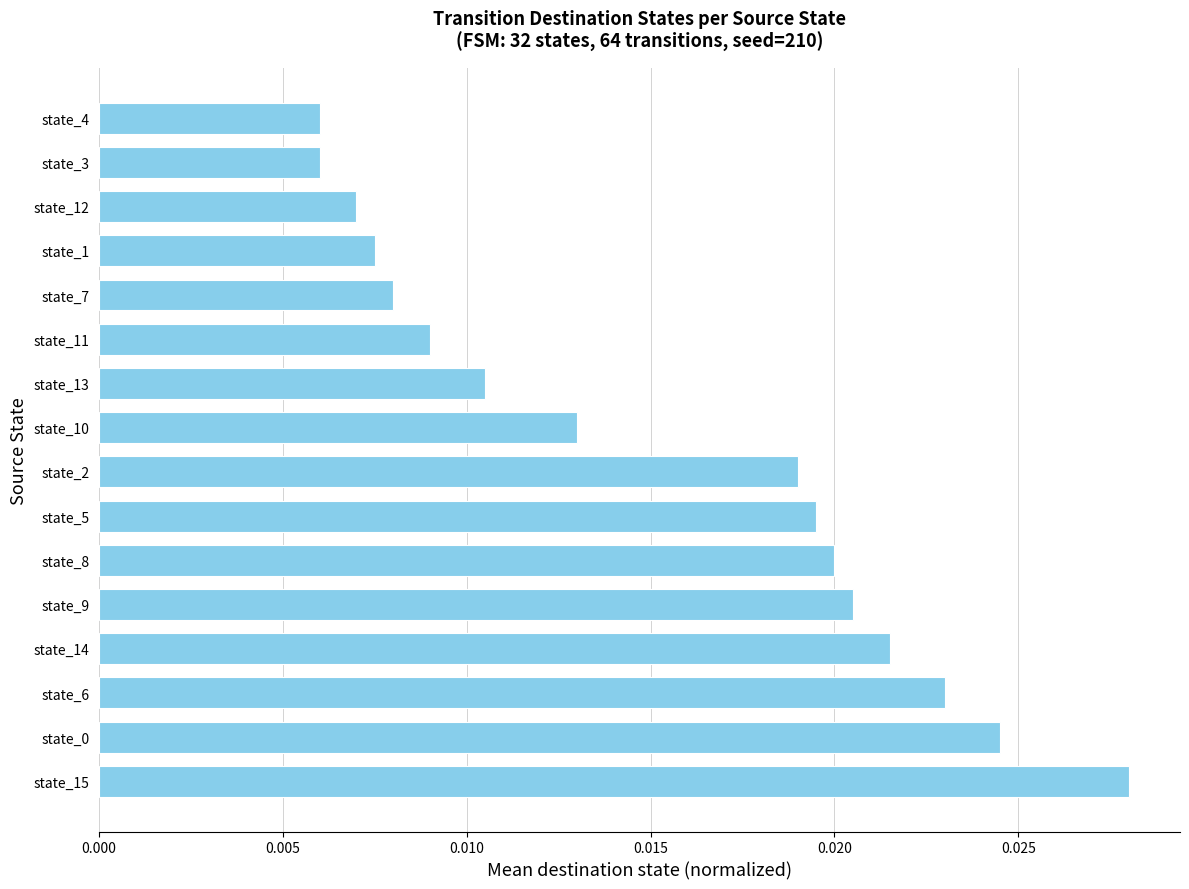

Between state_4 and state_8, which is larger?

state_8